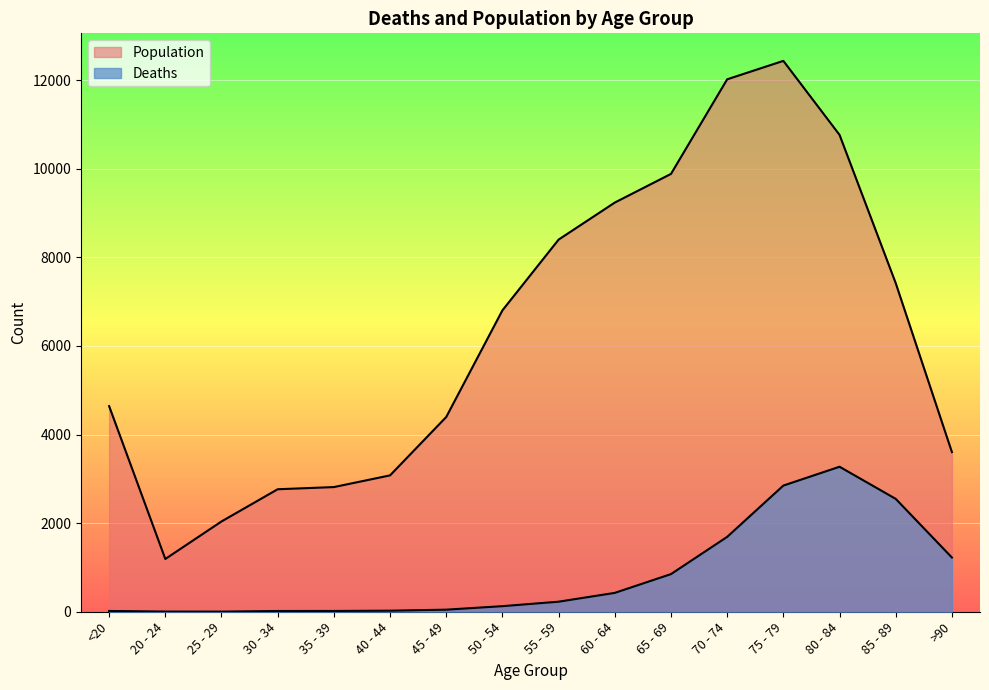

How many values in the Population series are below 6803?

8